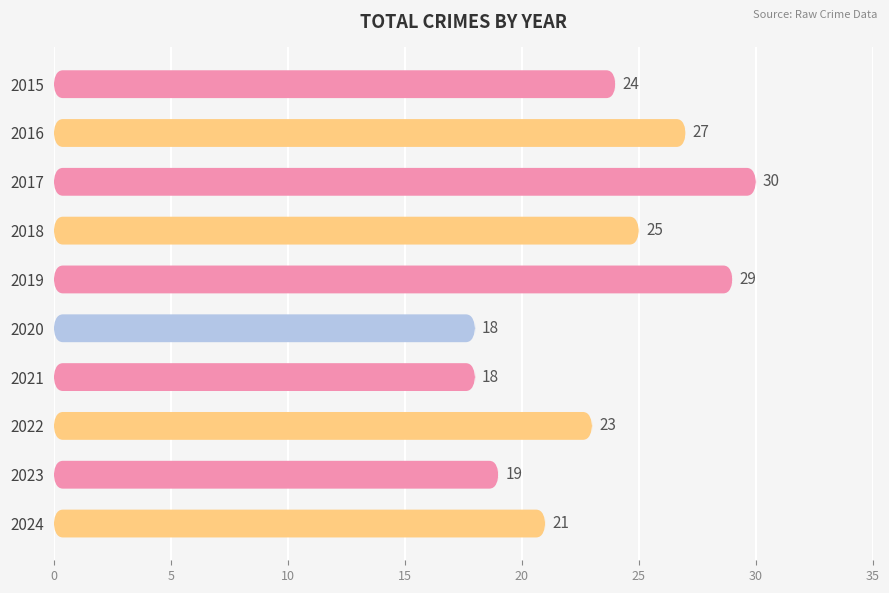

How many distinct data groups are displayed?

1